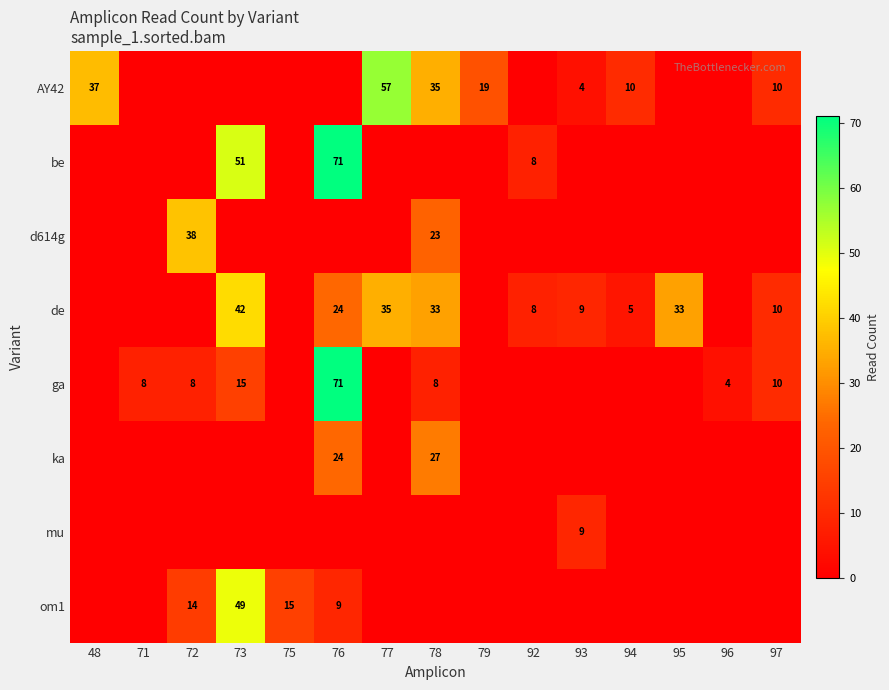

What is the difference between the second highest and second lowest values in the d614g series?

23